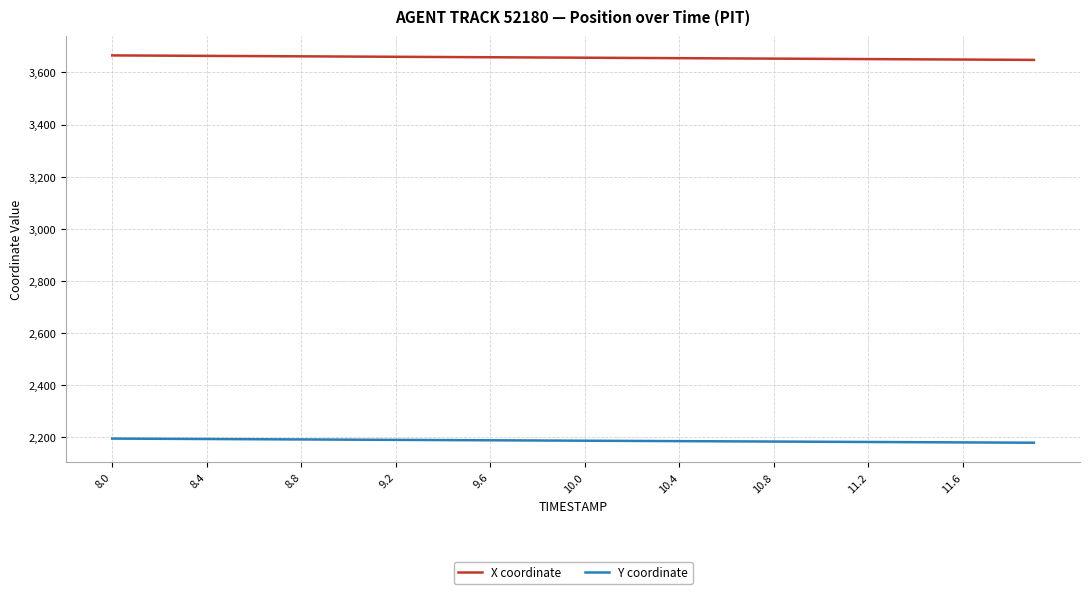

Which series has the largest range (max minus min)?

X coordinate